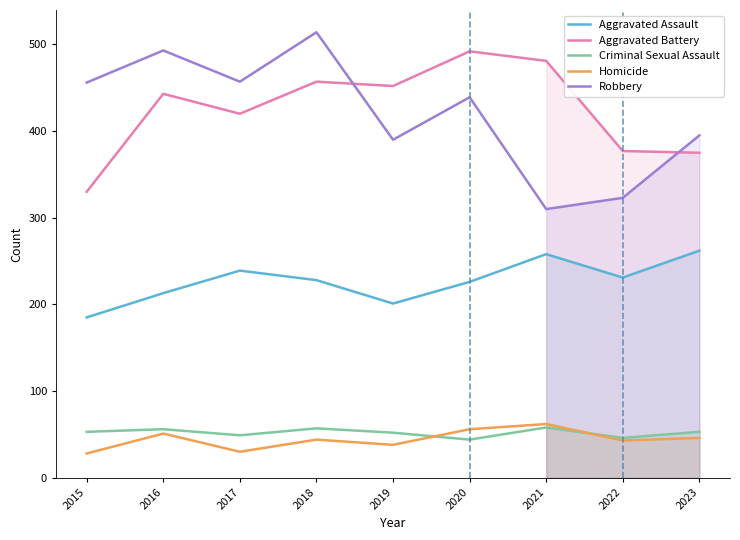

Which series has the widest spread of values?

Robbery